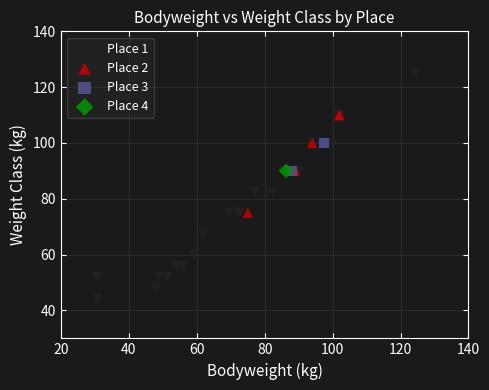

Which series contains the lowest Y value?

Place 1